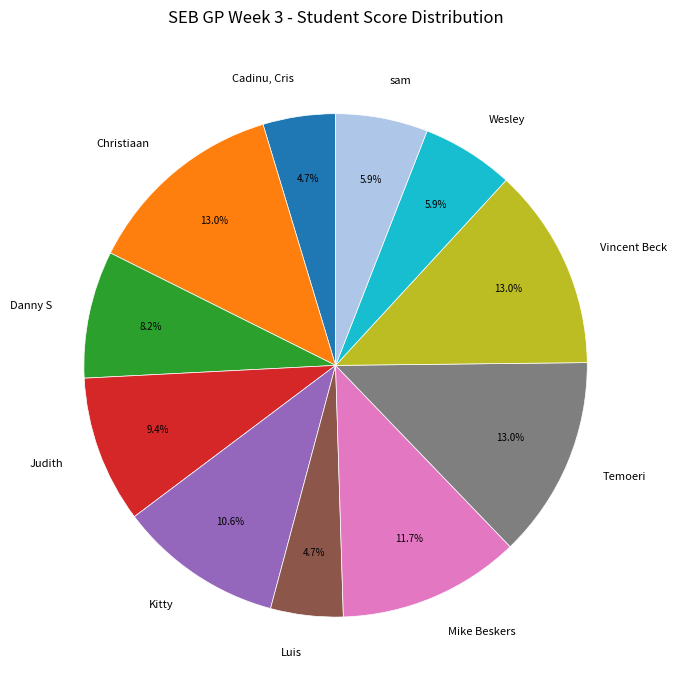

To the nearest percent, what portion does Mike Beskers represent?

12%